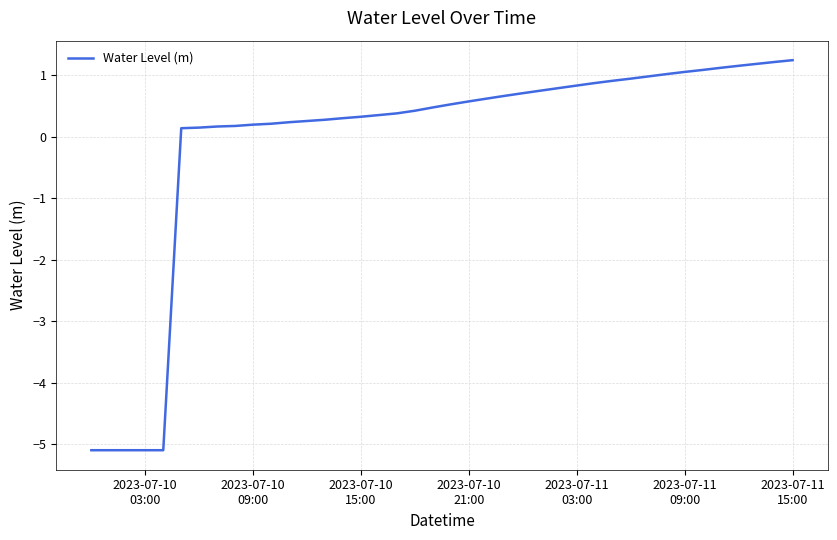

What is the difference between the maximum and minimum values?

6.3